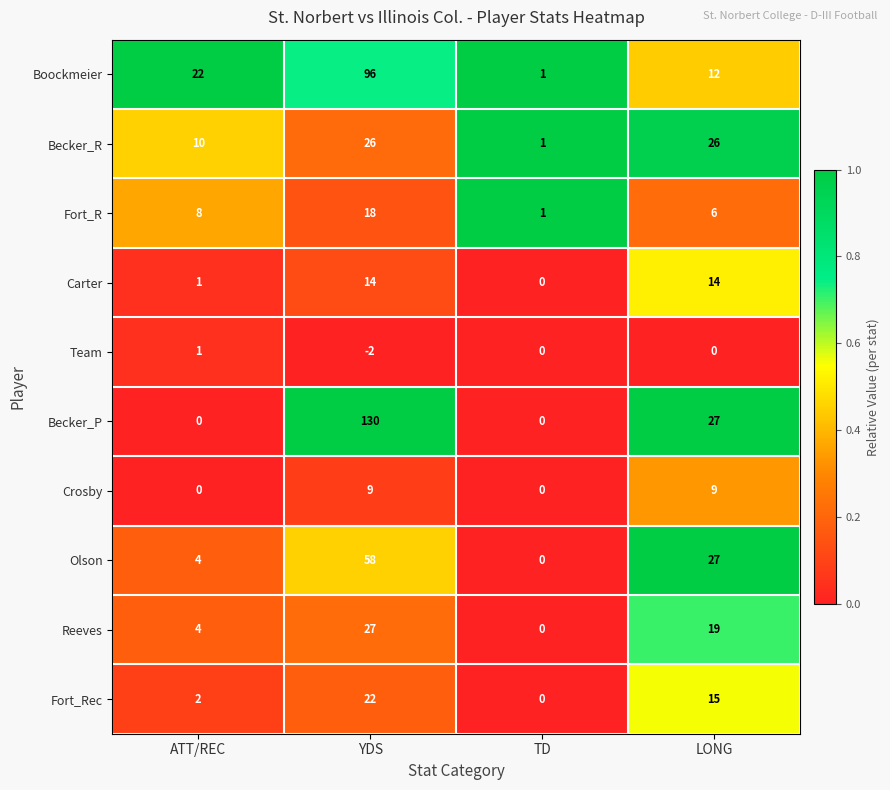

True or false: Boockmeier has a value of 96 at YDS.

True